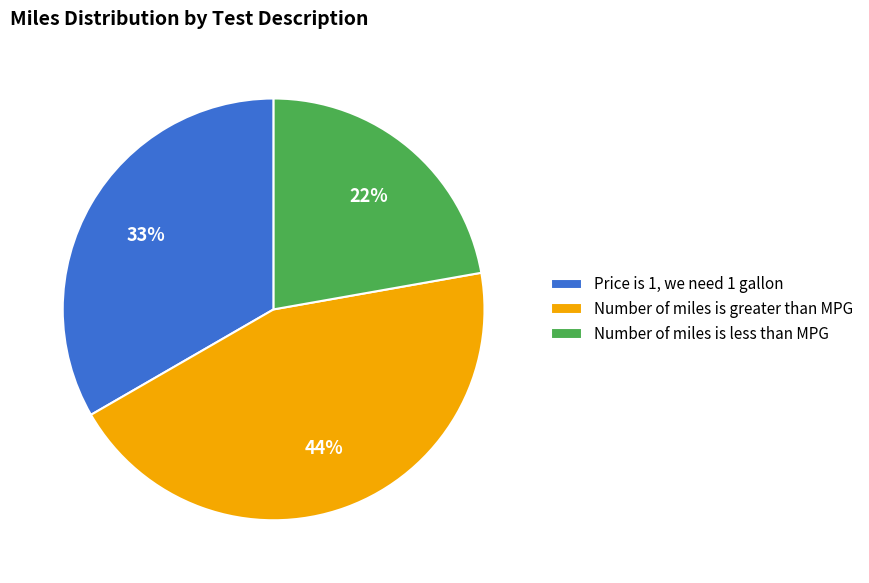

Is there any slice that represents more than half of the pie?

No